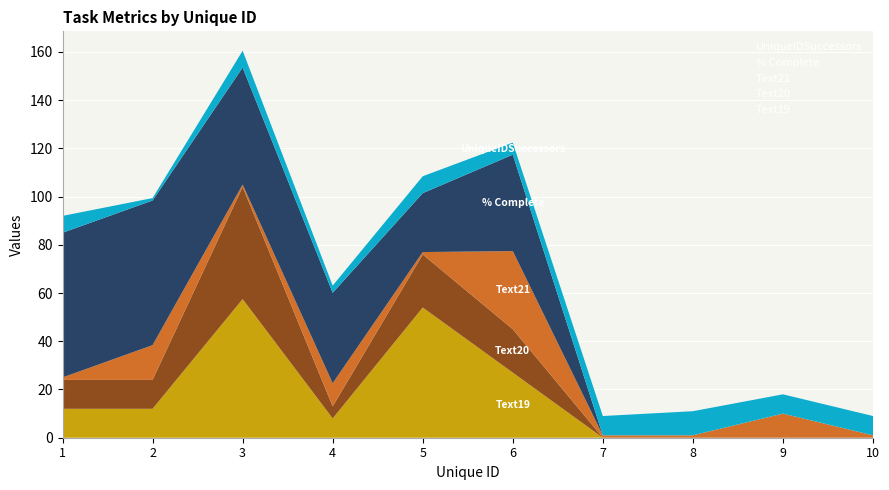

At which category is the sum across all series the highest?

3